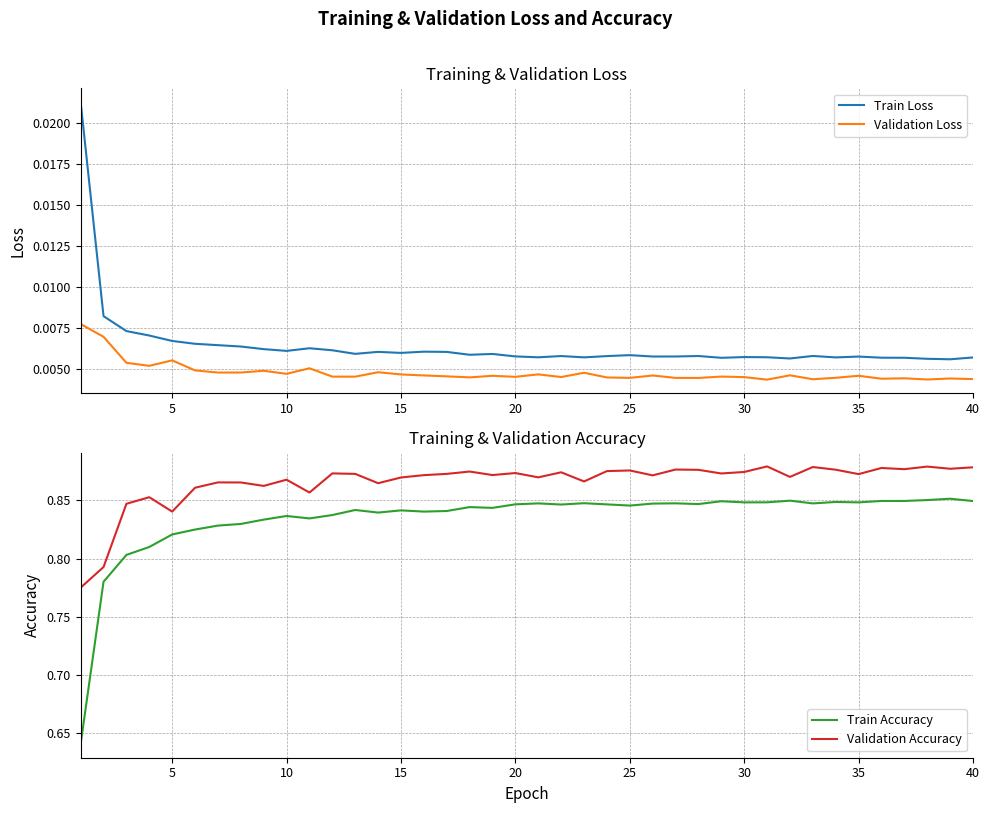

Between 33 and 38, which series saw the biggest shift?

Train Accuracy